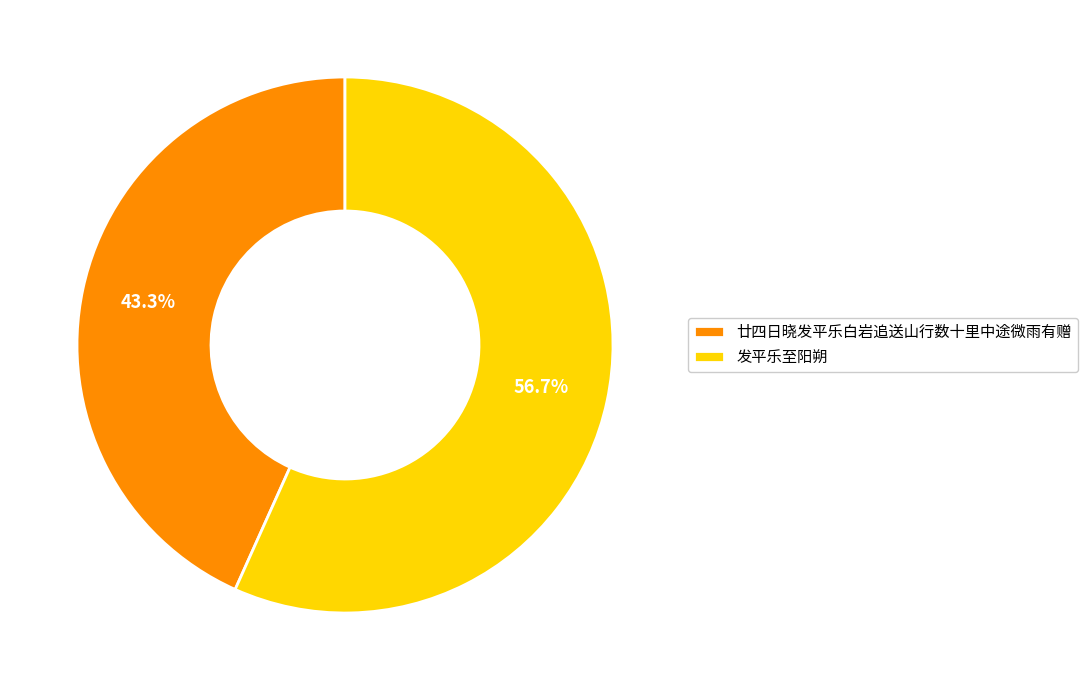

Which slice is the largest?

发平乐至阳朔